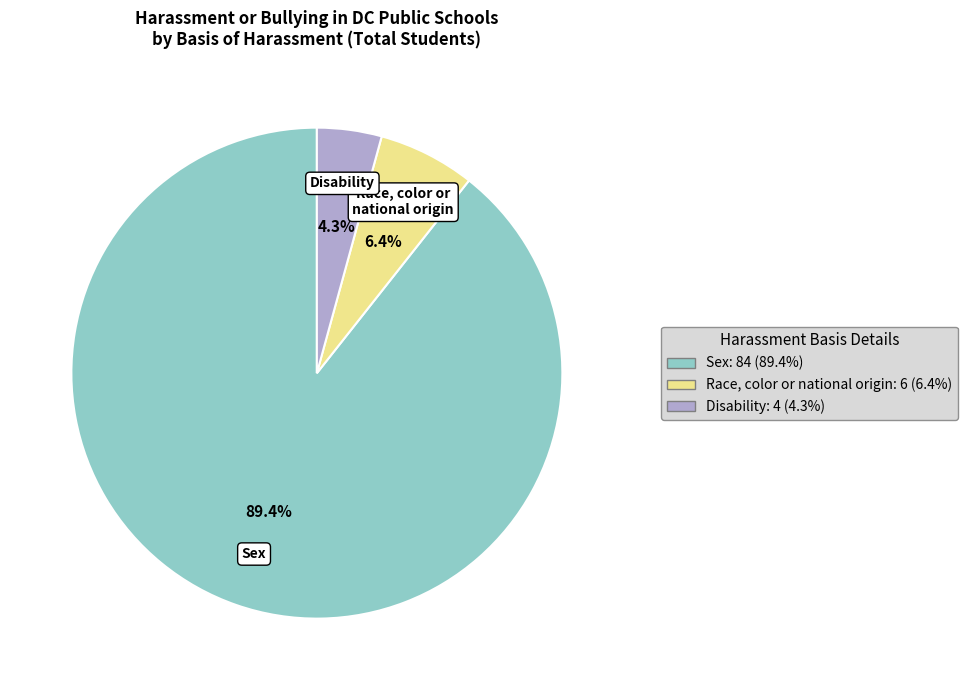

Is there any slice that represents more than half of the pie?

Yes